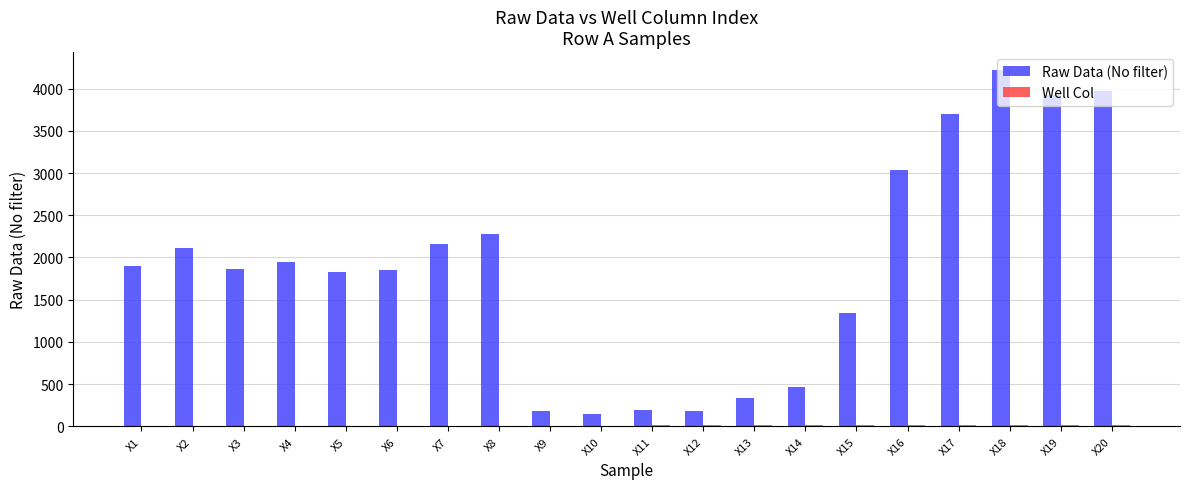

At which category is the sum across all series the highest?

X18